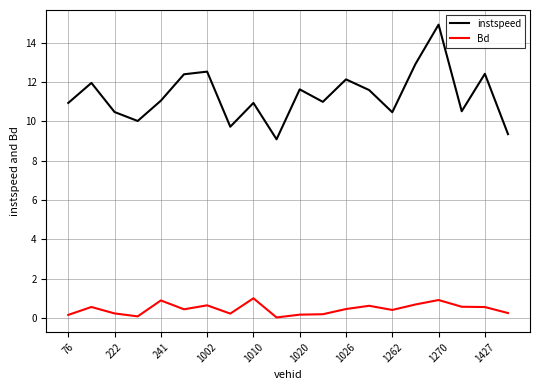

True or false: Bd and instspeed cross at least once.

False